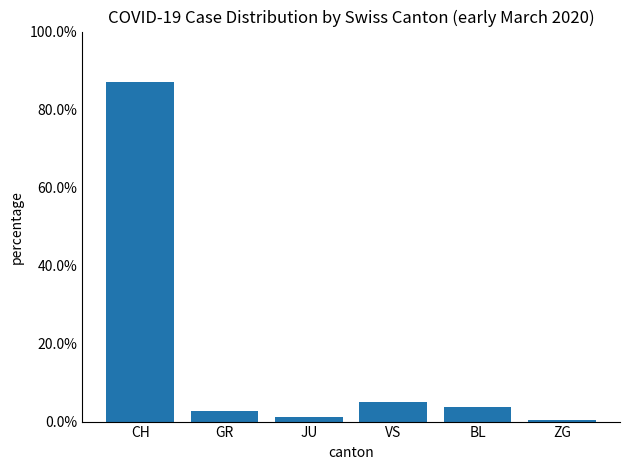

At which label is the value closest to 0?

ZG